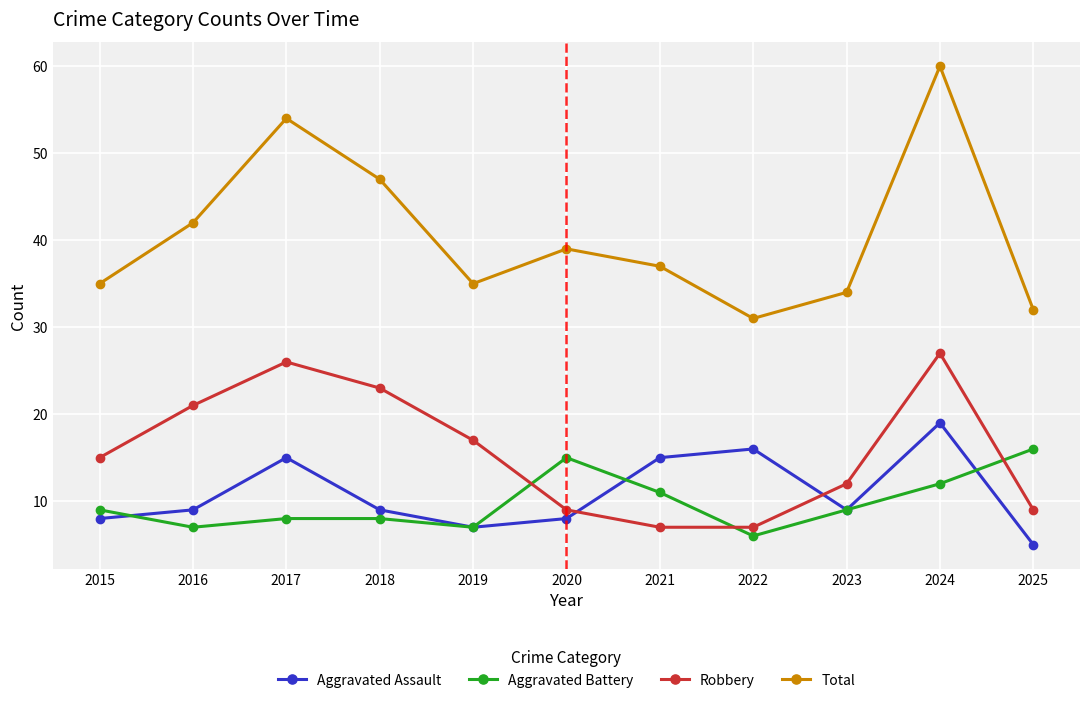

What is the highest value of the Aggravated Battery series?

16